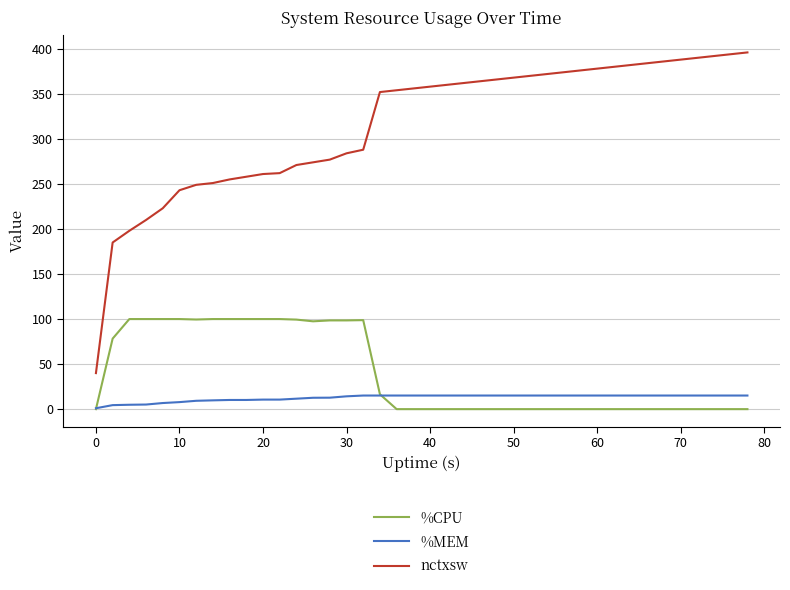

Is this an area chart (filled region under the line)?

No